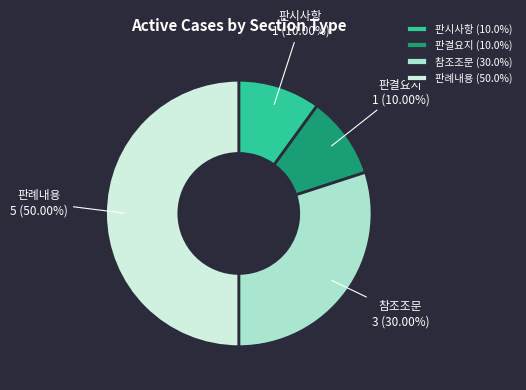

Is 판시사항 (10.0%) the majority of the pie?

No